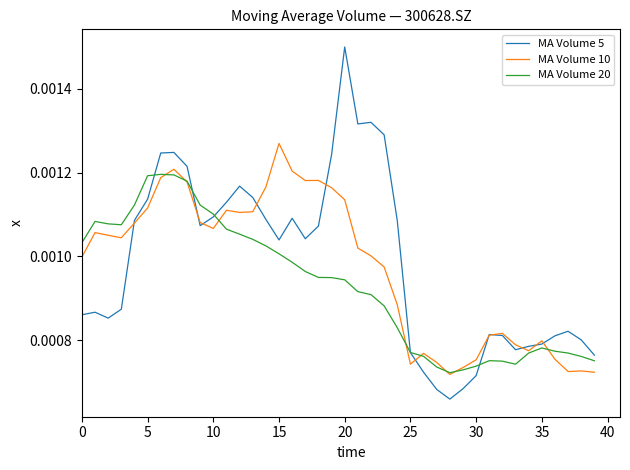

Which series has the largest range (max minus min)?

MA Volume 5